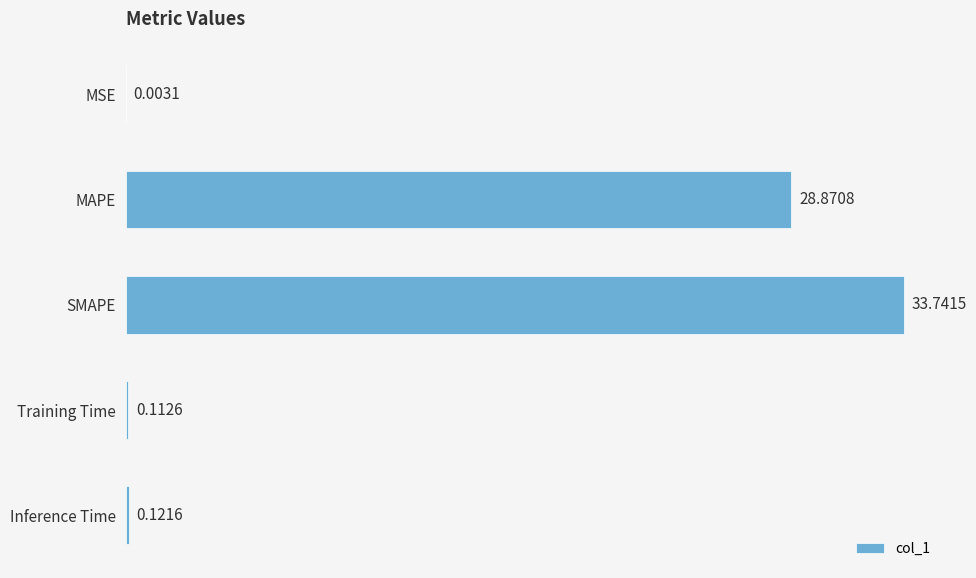

At which label is the value closest to 16?

MAPE